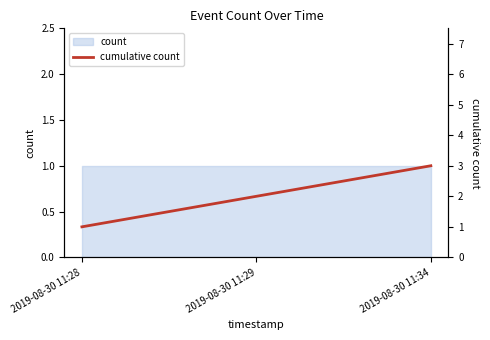

List the labels in order of value, largest first.

2019-08-30 11:34, 2019-08-30 11:29, 2019-08-30 11:28